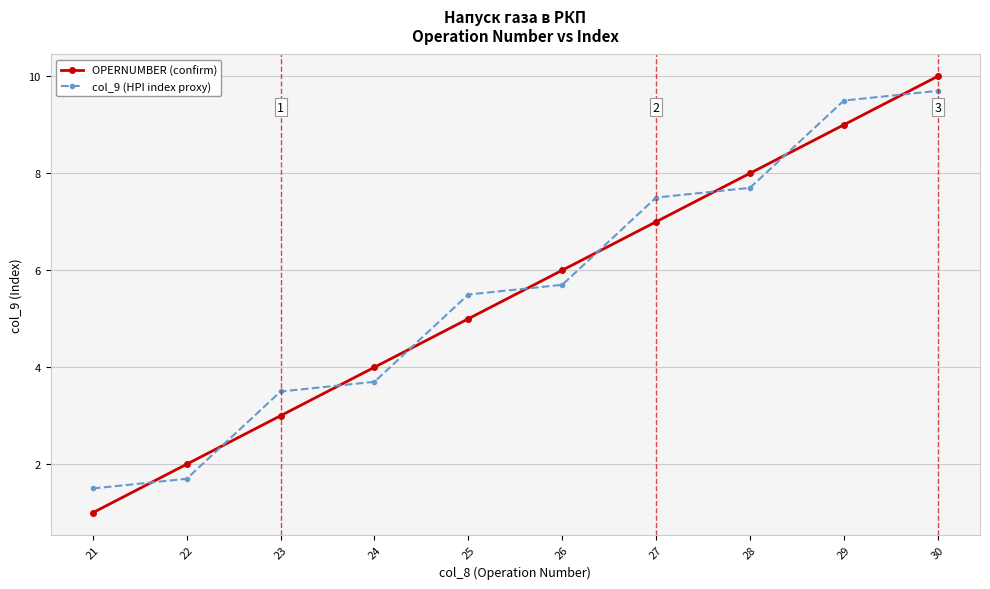

How many lines are shown in the chart?

2